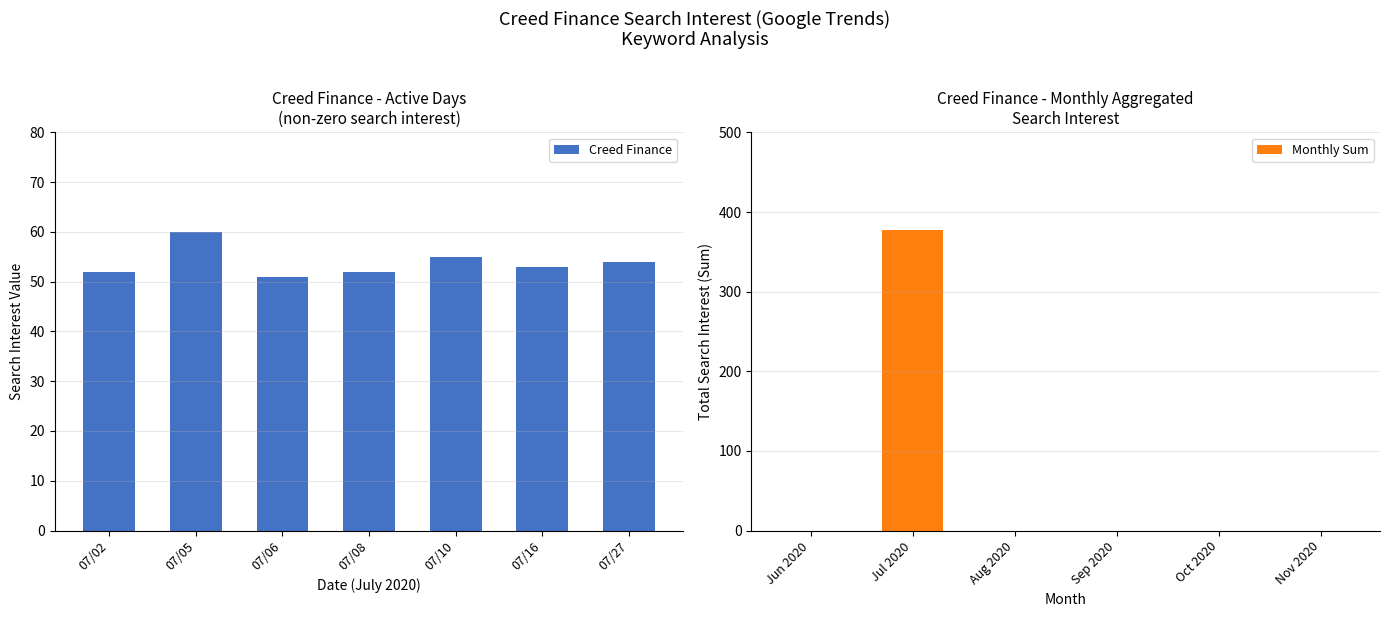

Count the values in the range 52 to 55.

5